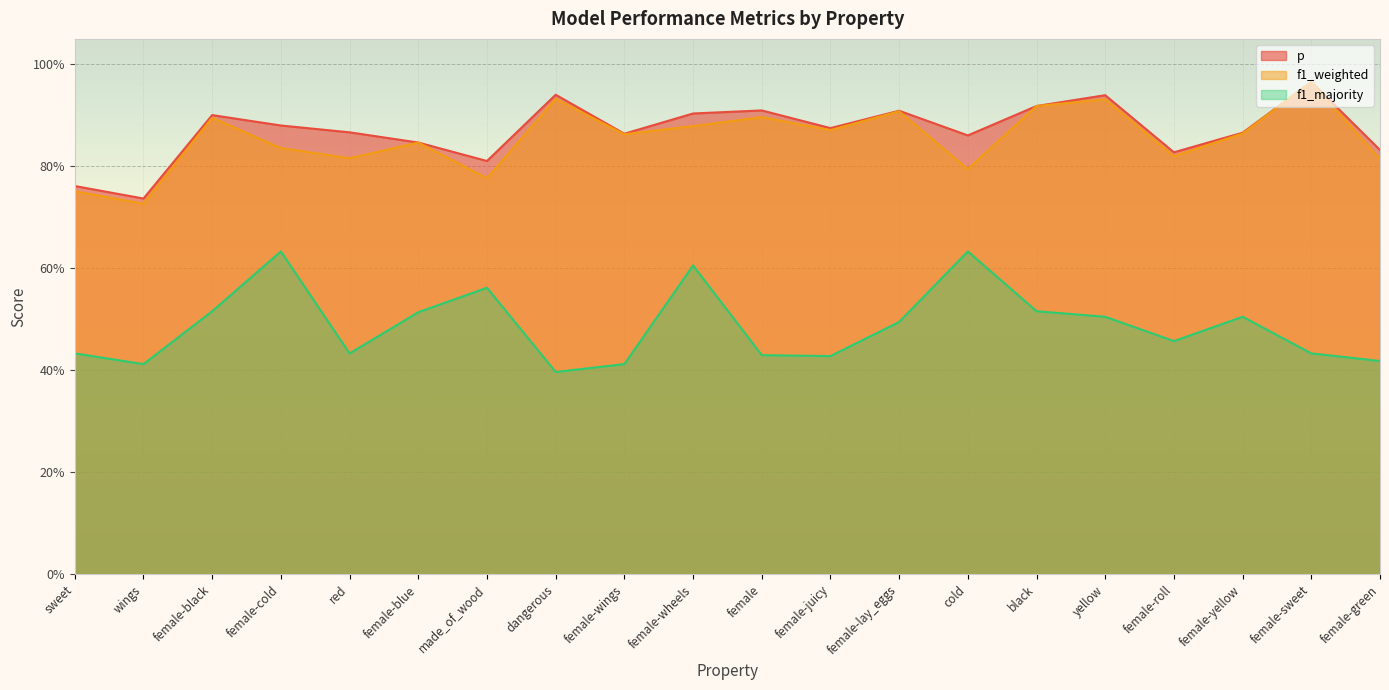

What is the greatest value displayed?

1.0